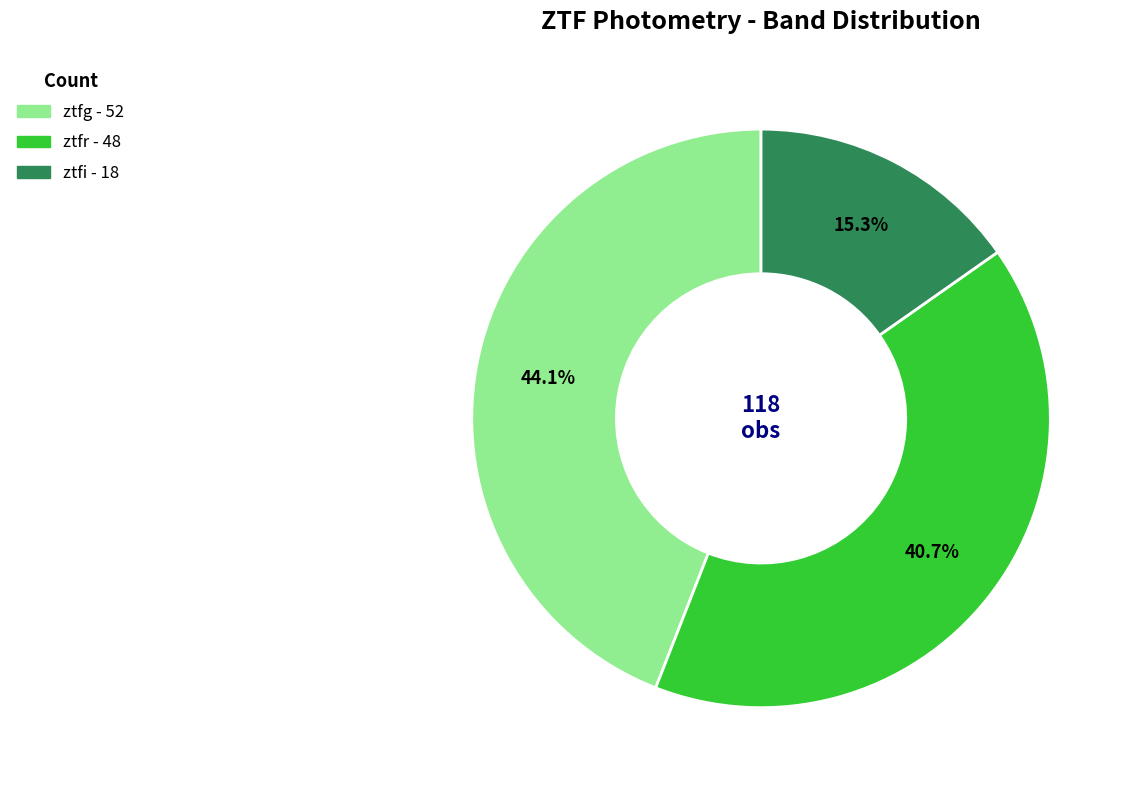

To the nearest percent, what portion does ztfr represent?

41%